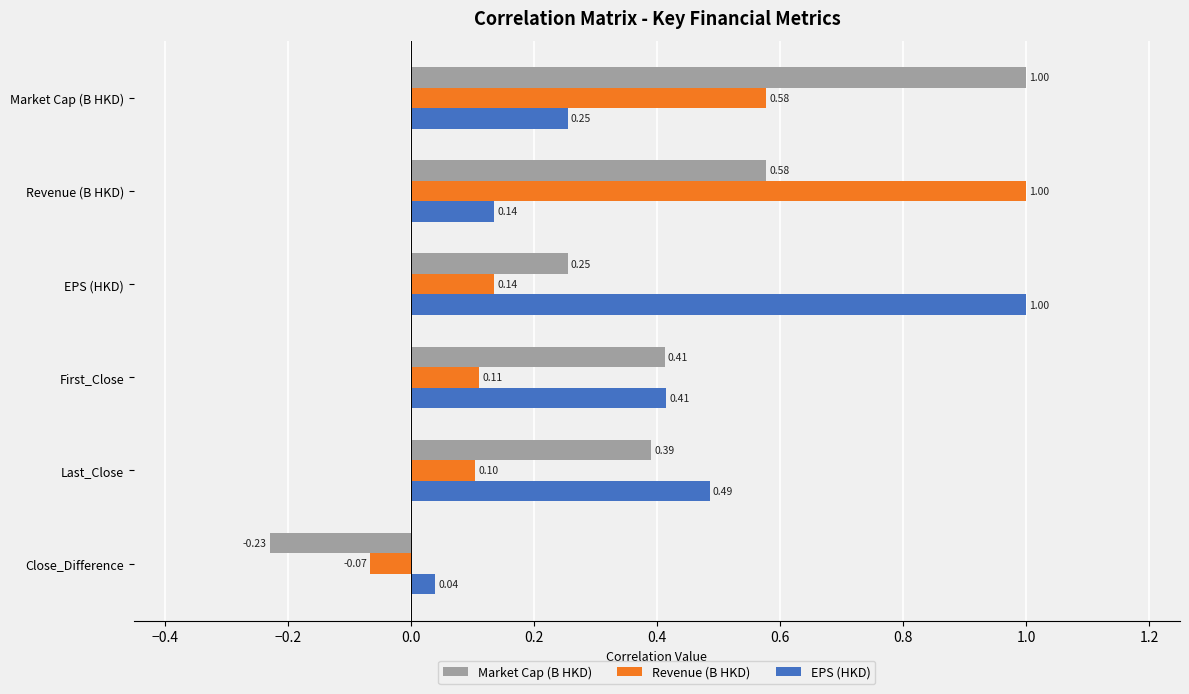

Which series has the widest spread of values?

Market Cap (B HKD)